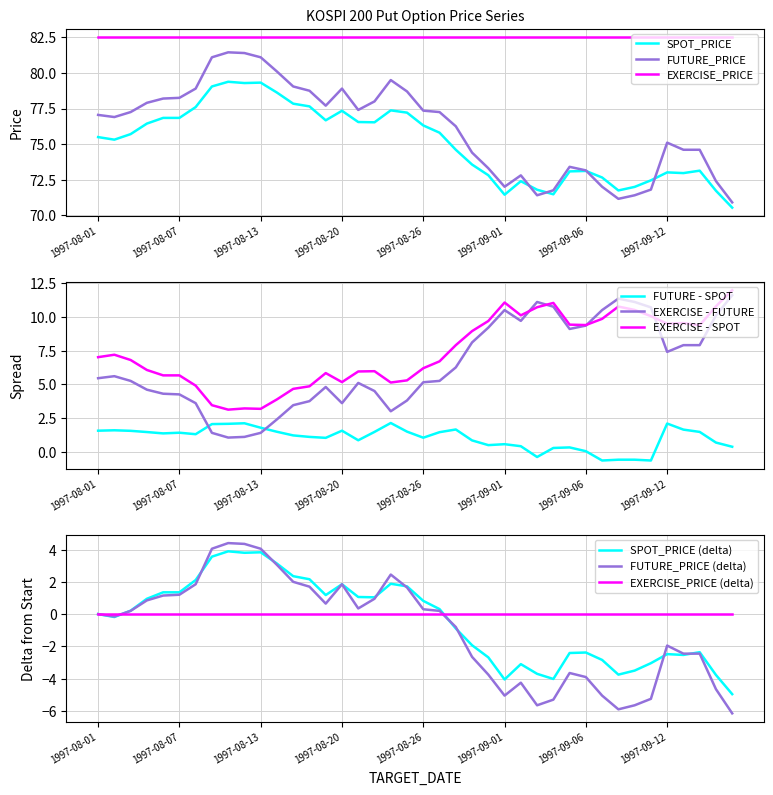

What is the average value of the SPOT_PRICE series?

75.1